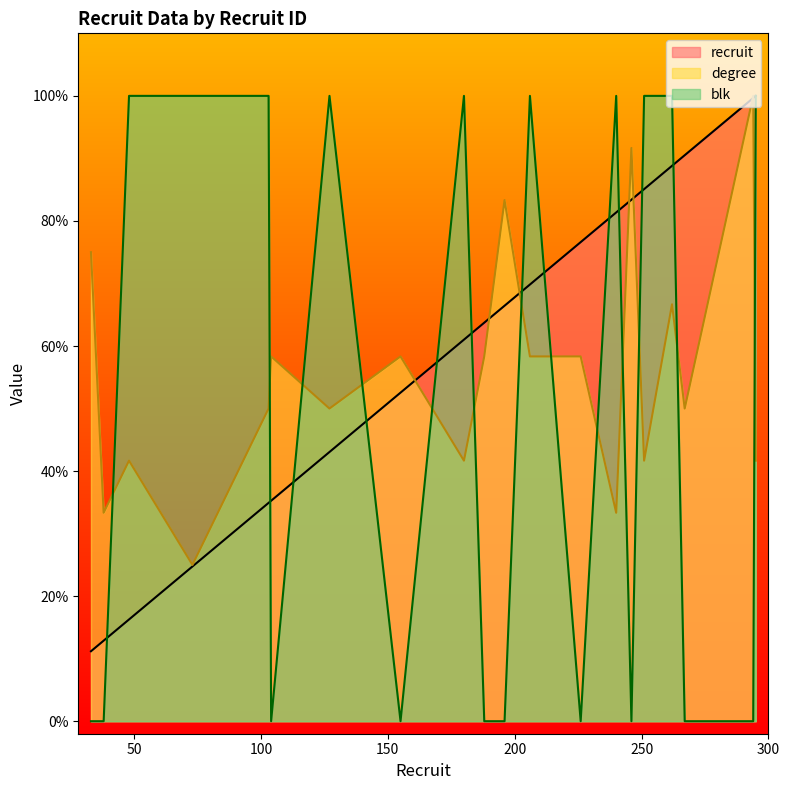

Which series changed the most between 188 and 196?

degree